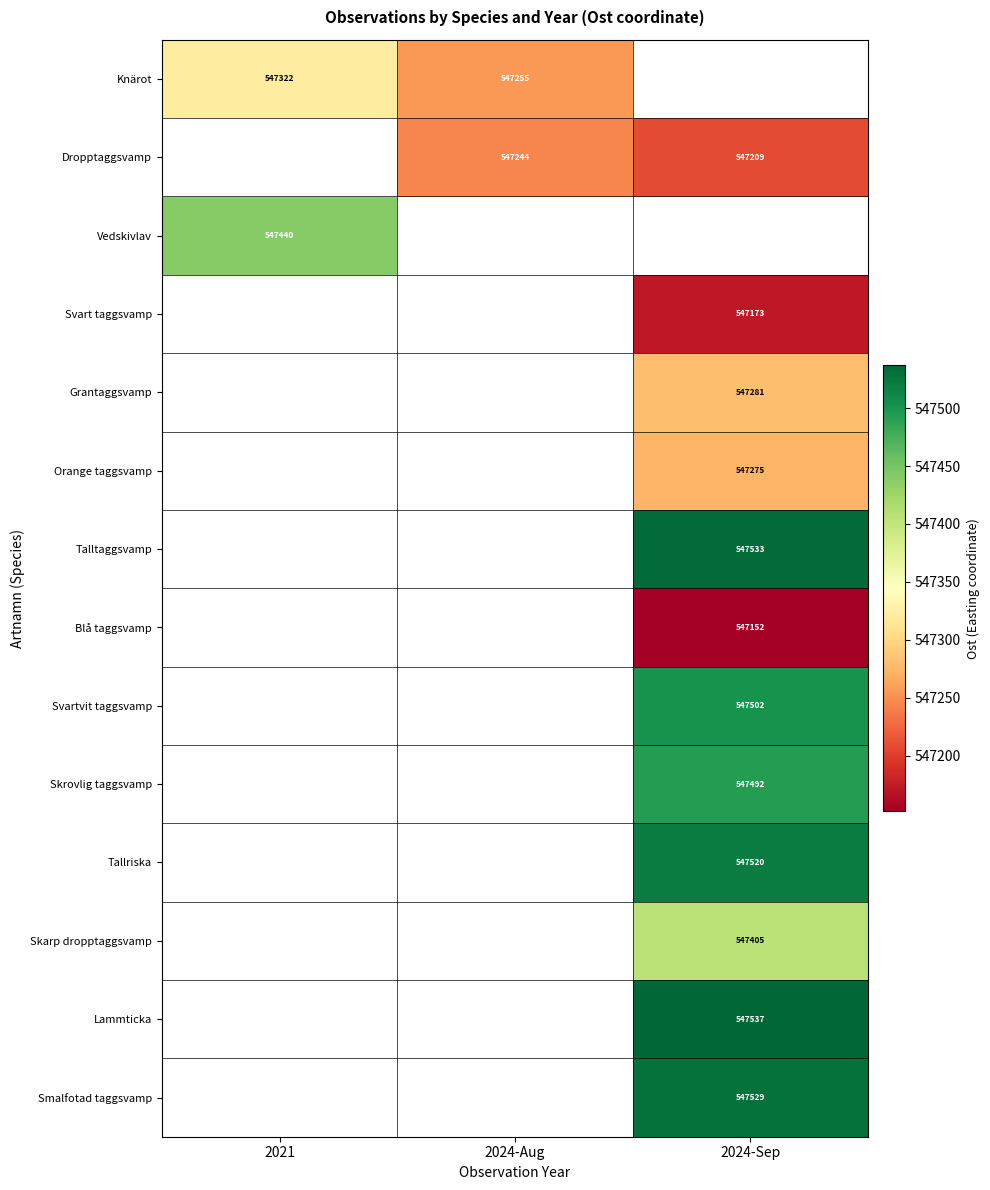

What is the greatest value displayed?

547537.0